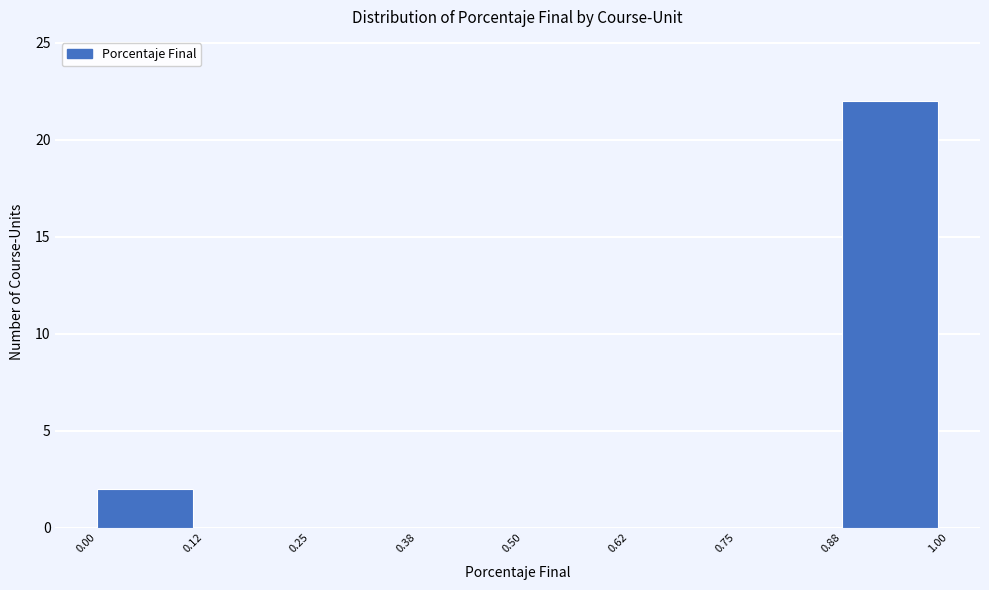

Reading left to right, transcribe this chart: for each bar, give the range it covers on the x-axis and its height. The values are not printed on the chart, so give them approximately, as read against the axis.

0.00 to 0.12: 2
0.12 to 0.25: 0
0.25 to 0.38: 0
0.38 to 0.50: 0
0.50 to 0.62: 0
0.62 to 0.75: 0
0.75 to 0.88: 0
0.88 to 1.00: 22